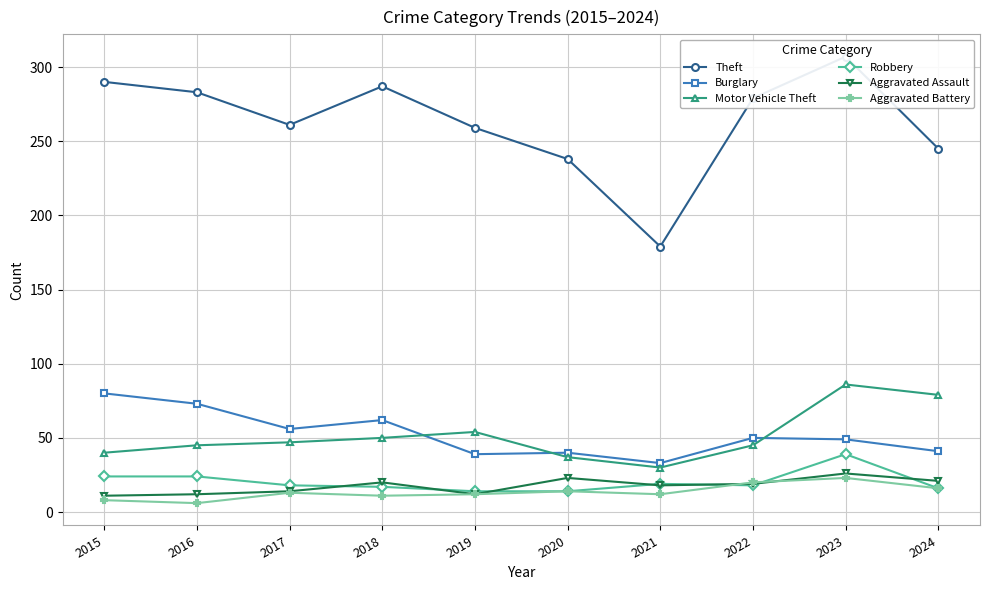

How many data points in Robbery are above 18?

4